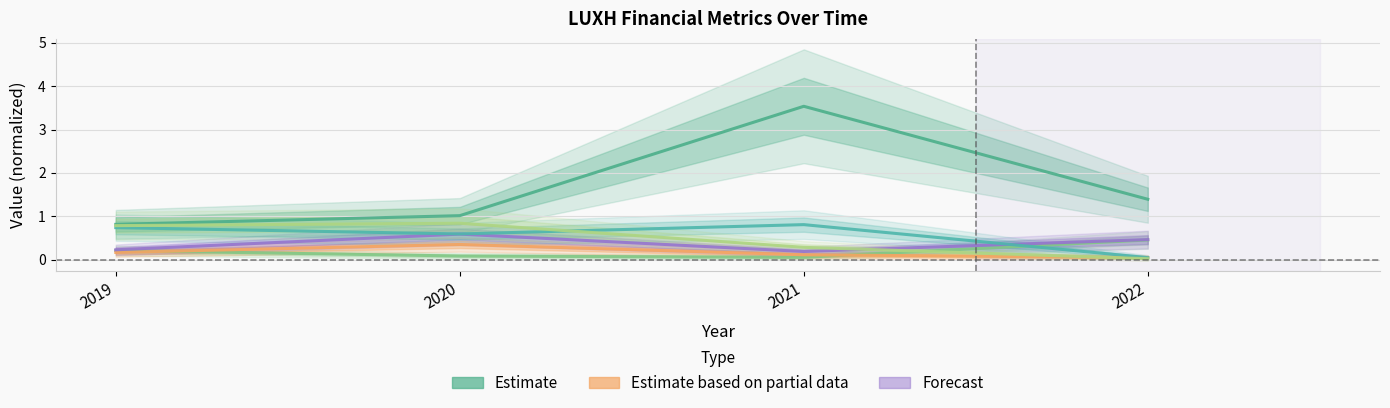

What is the lowest value of the currentRatio series?

0.1